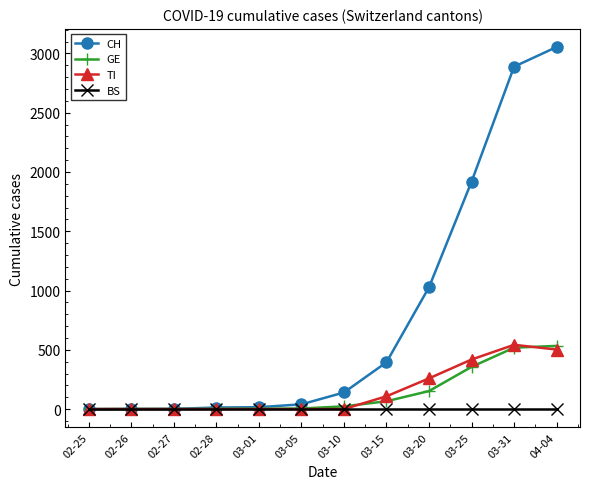

True or false: GE has a value of 5 at 03-05.

True